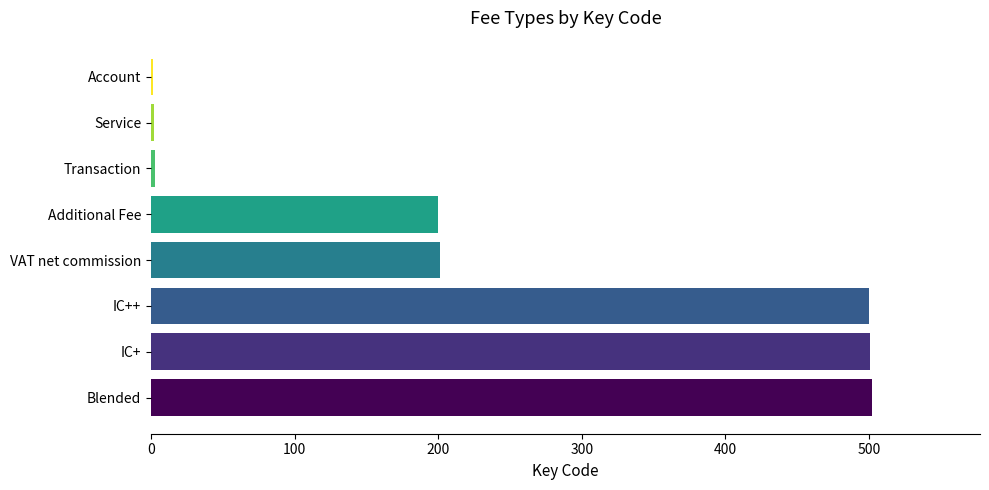

What is the change in value from IC++ to Additional Fee?

-300